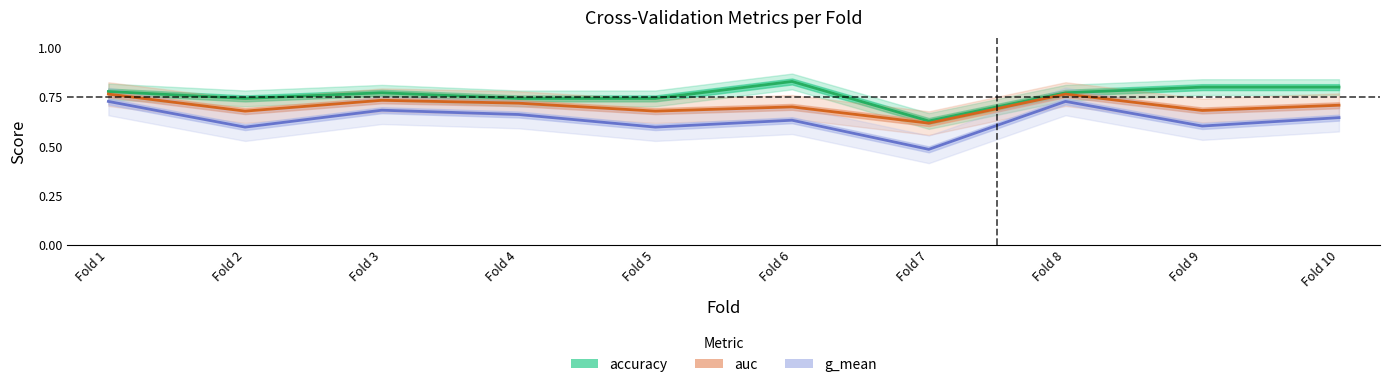

Reading right to left, extract all data points from this chart.

accuracy: Fold 10=0.8	Fold 9=0.8	Fold 8=0.8	Fold 7=0.6	Fold 6=0.8	Fold 5=0.7	Fold 4=0.7	Fold 3=0.8	Fold 2=0.7	Fold 1=0.8
auc: Fold 10=0.7	Fold 9=0.7	Fold 8=0.8	Fold 7=0.6	Fold 6=0.7	Fold 5=0.7	Fold 4=0.7	Fold 3=0.7	Fold 2=0.7	Fold 1=0.8
g_mean: Fold 10=0.6	Fold 9=0.6	Fold 8=0.7	Fold 7=0.5	Fold 6=0.6	Fold 5=0.6	Fold 4=0.7	Fold 3=0.7	Fold 2=0.6	Fold 1=0.7